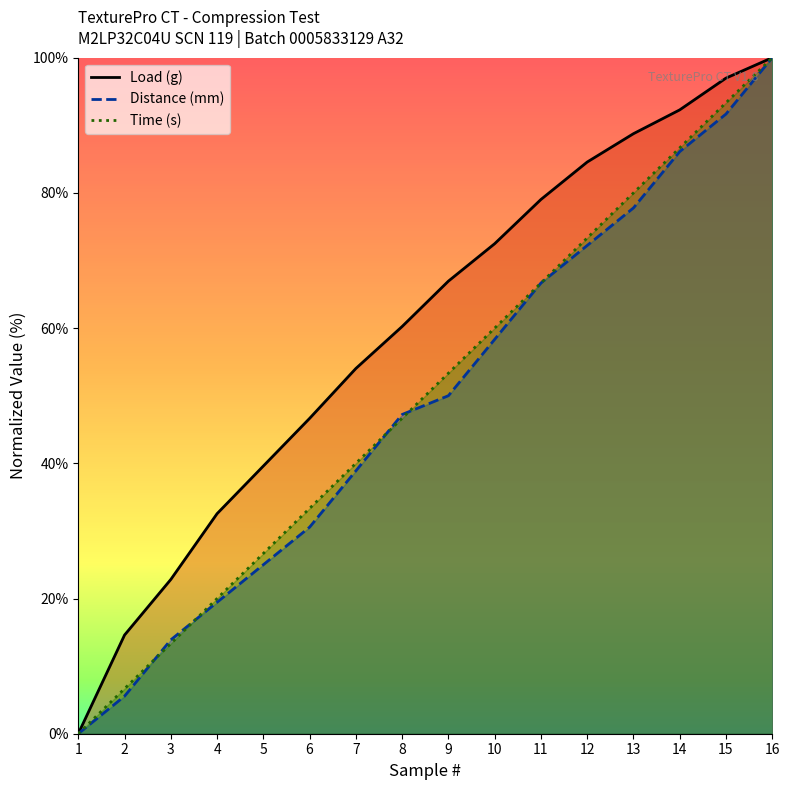

What is the highest value of the Distance (mm) series?

100.0